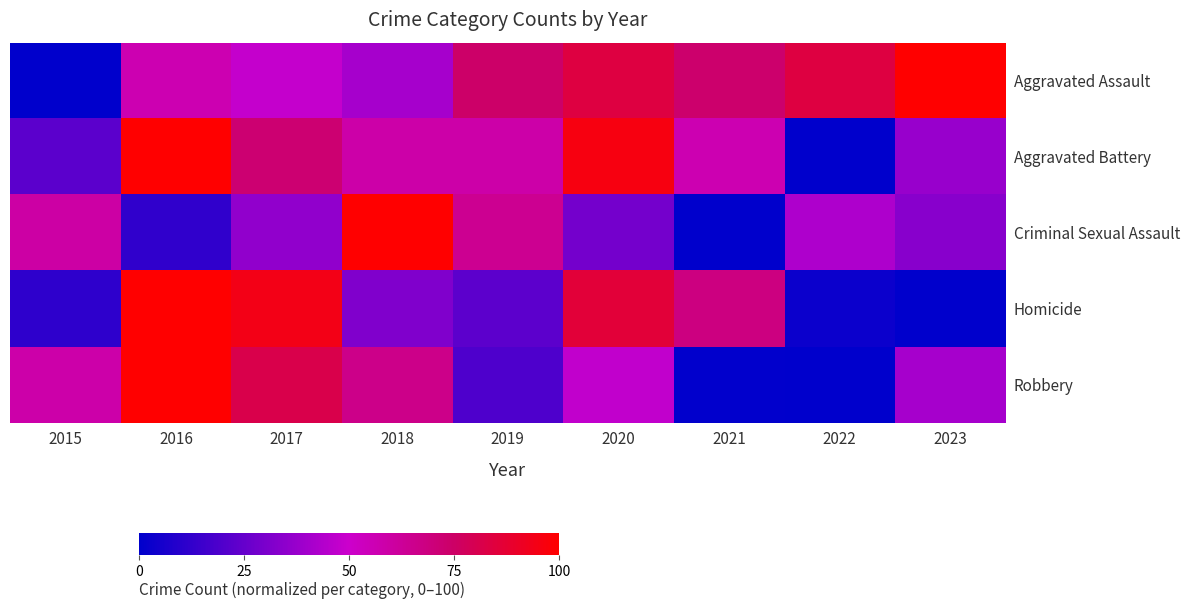

List the series in order of their peak value, highest first.

Aggravated Assault, Aggravated Battery, Criminal Sexual Assault, Homicide, Robbery